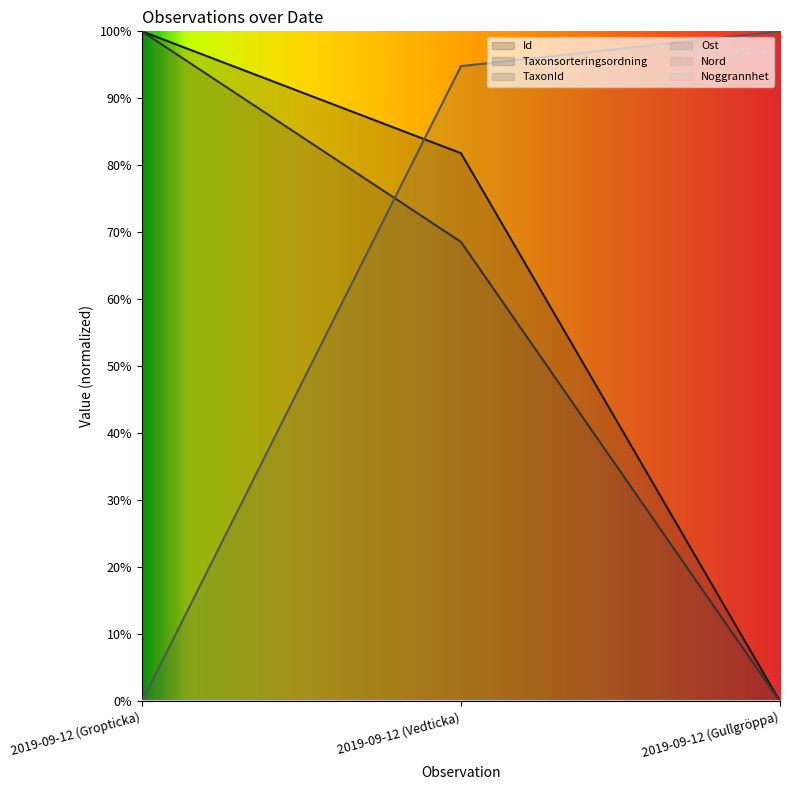

Reading left to right, extract all data points from this chart.

Id: 2019-09-12 (Gropticka)=1.0	2019-09-12 (Vedticka)=0.8	2019-09-12 (Gullgröppa)=0.0
Taxonsorteringsordning: 2019-09-12 (Gropticka)=1.0	2019-09-12 (Vedticka)=0.7	2019-09-12 (Gullgröppa)=0.0
TaxonId: 2019-09-12 (Gropticka)=0.0	2019-09-12 (Vedticka)=0.9	2019-09-12 (Gullgröppa)=1.0